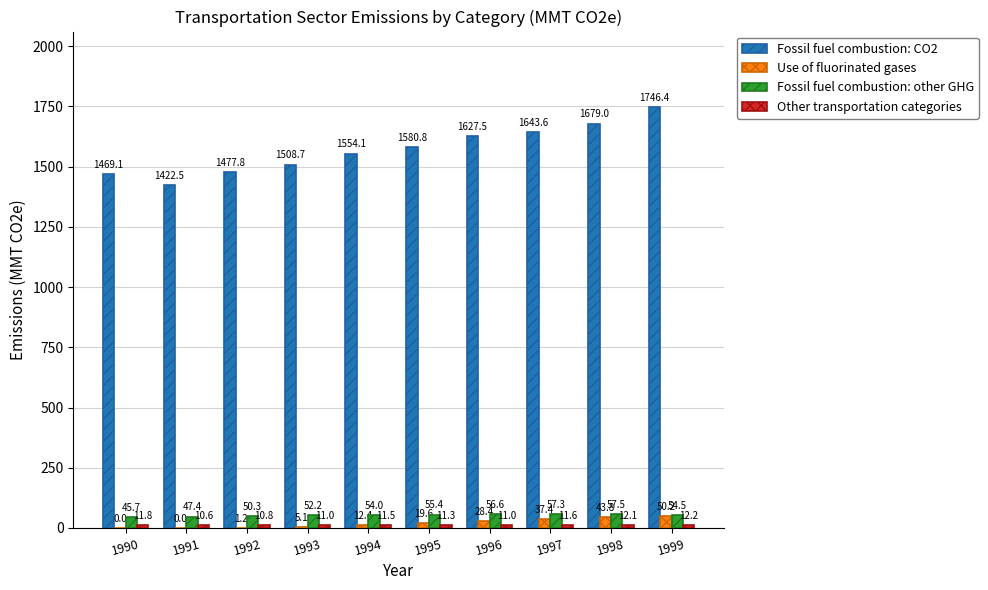

What is the sum of the Fossil fuel combustion: other GHG values at 1997 and 1990?

103.0